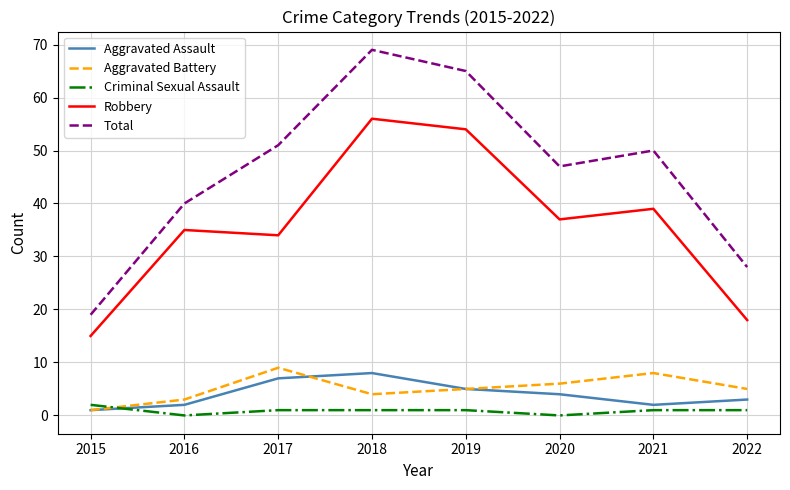

What is the maximum value for Total?

69